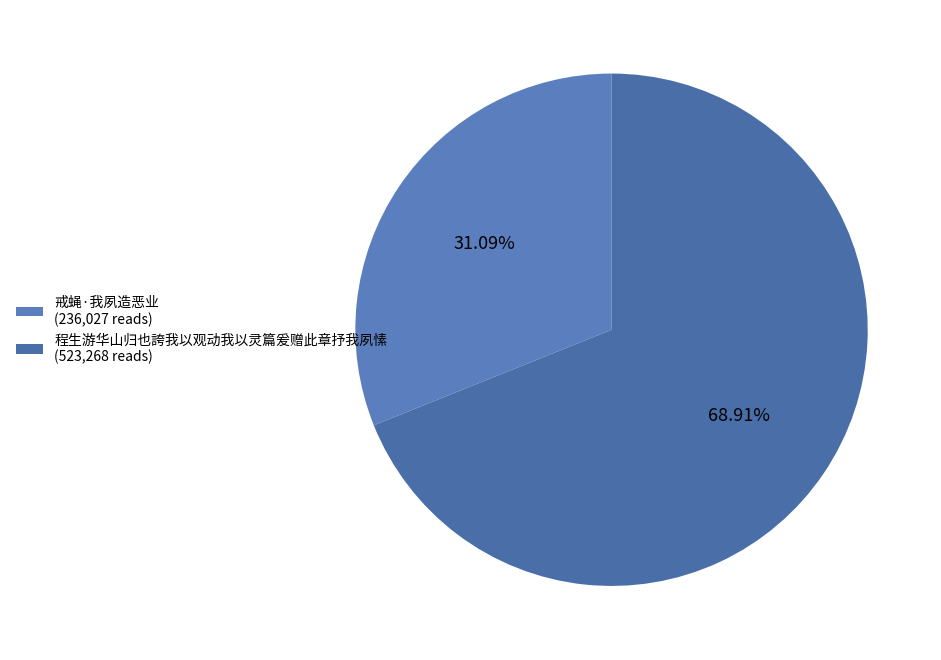

What is the smallest slice in the pie chart?

戒蝇·我夙造恶业